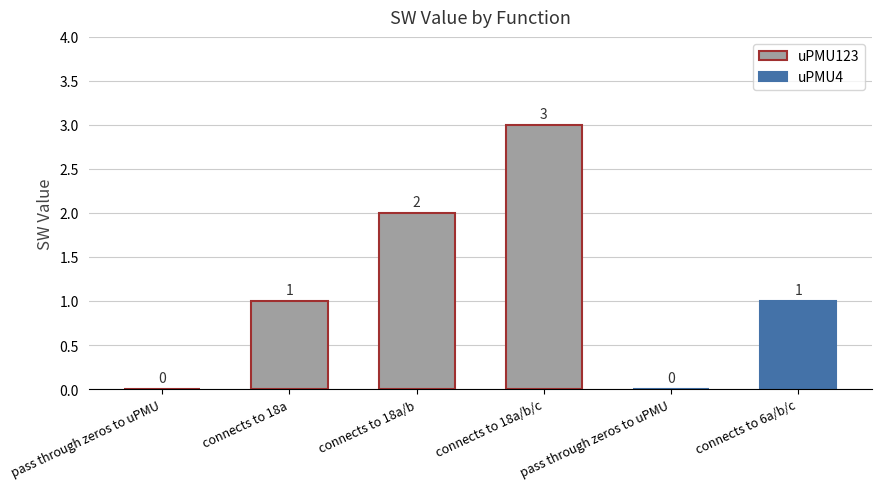

Reading left to right, transcribe all the data shown in this chart.

0	1	2	3	0	1